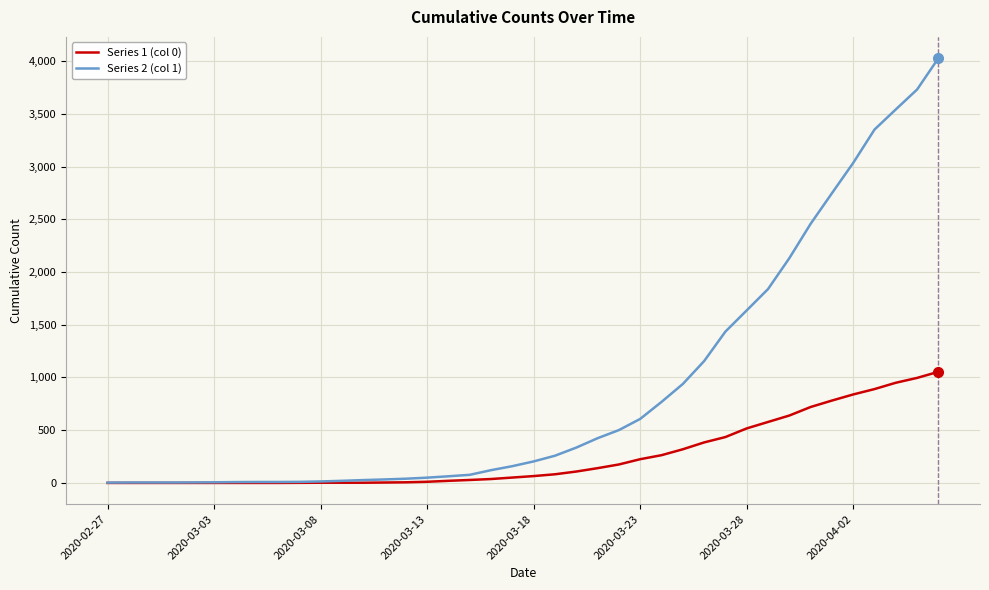

List the series in order of their peak value, lowest first.

Series 1 (col 0), Series 2 (col 1)